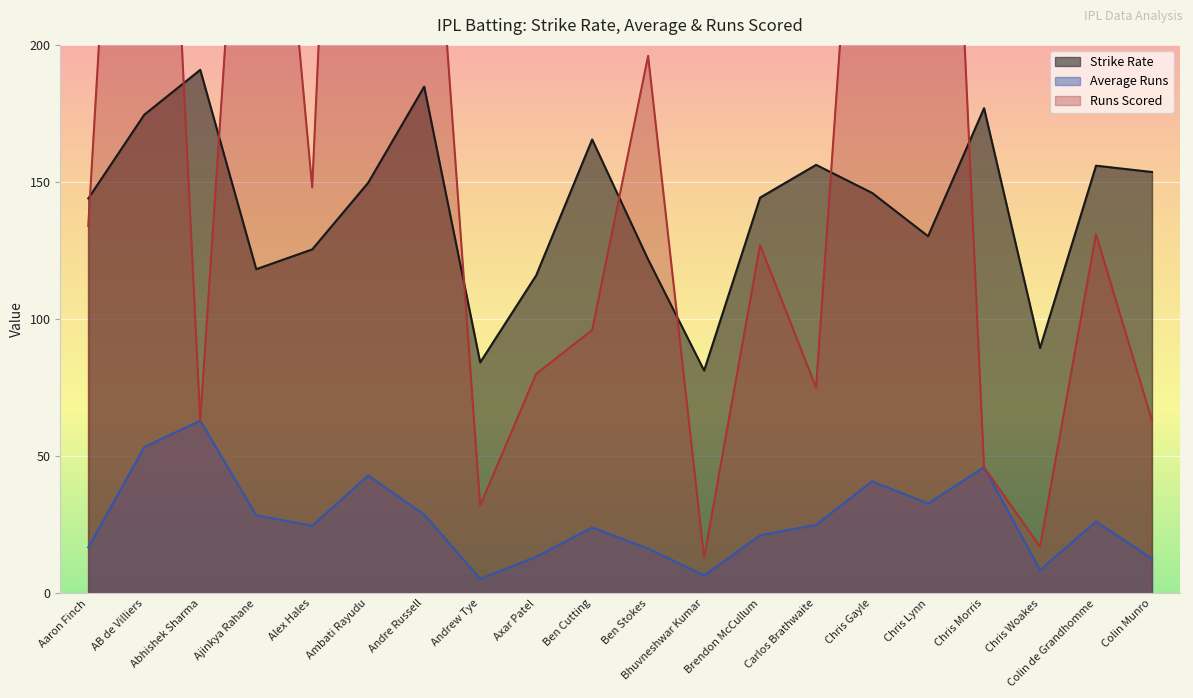

What is the sum of all average_runs values?

536.5